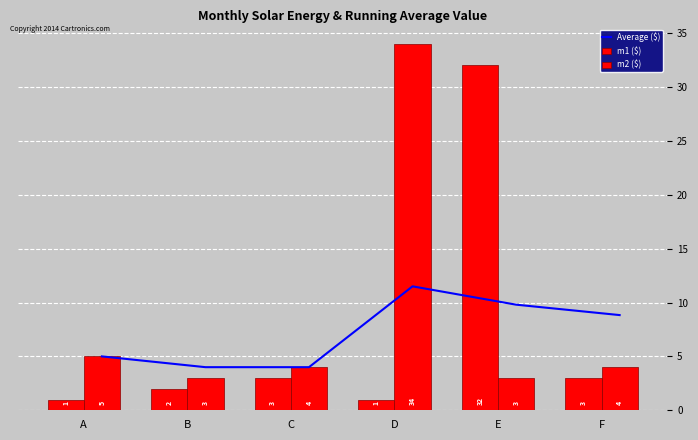

Where is m1 ($) nearest to the value 16?

C